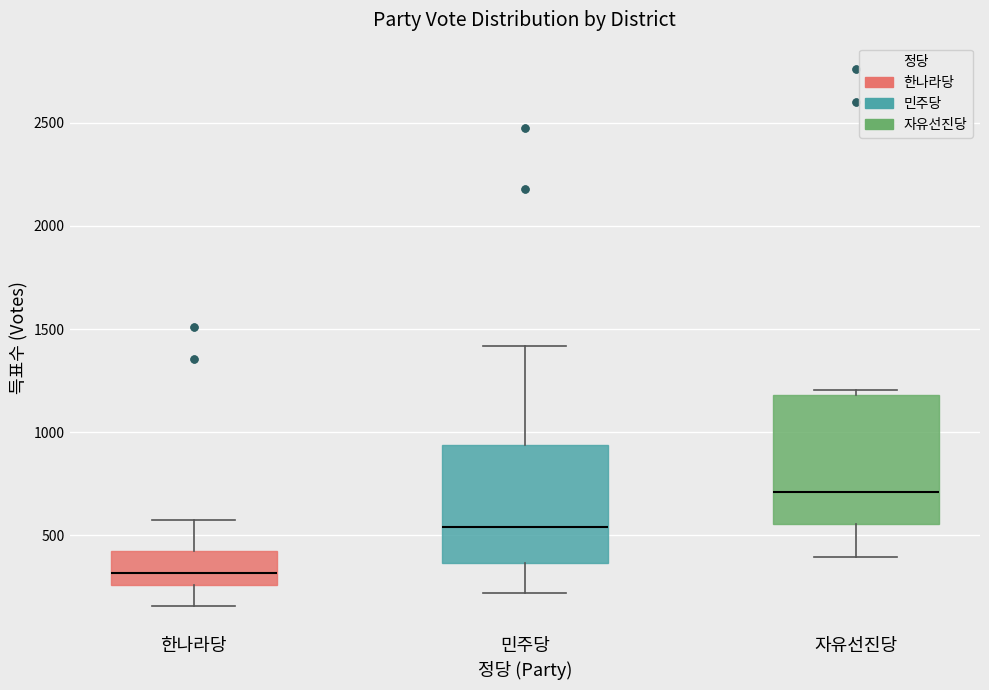

Where does the lower whisker of the box for 민주당 end on the y-axis? The values are not printed on the chart, so give them approximately, as read against the axis.

200